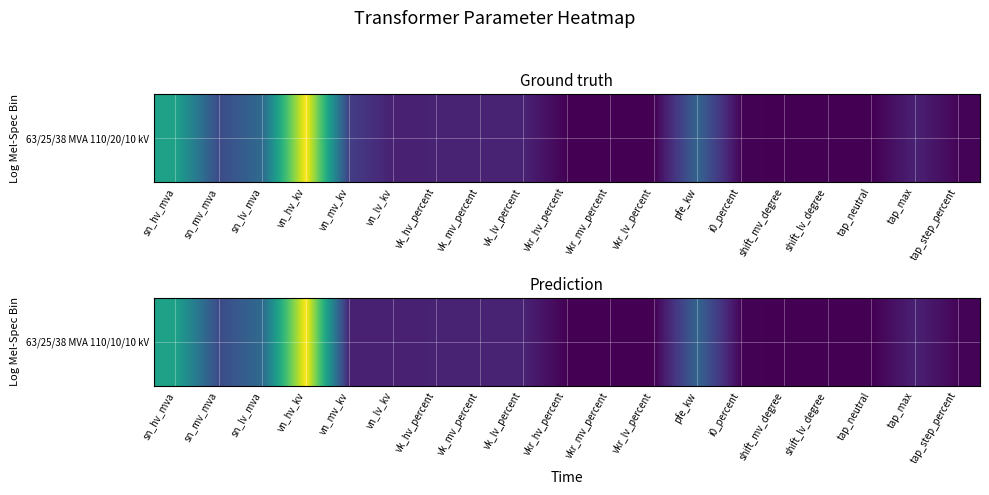

True or false: the data shows 10.0 at vn_mv_kv.

True